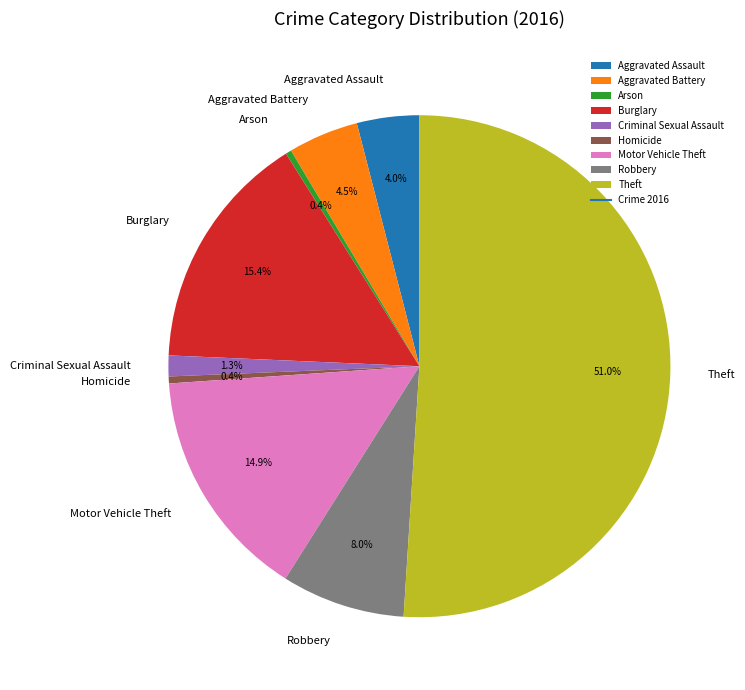

What percentage do Aggravated Assault and Robbery together represent?

12.0%